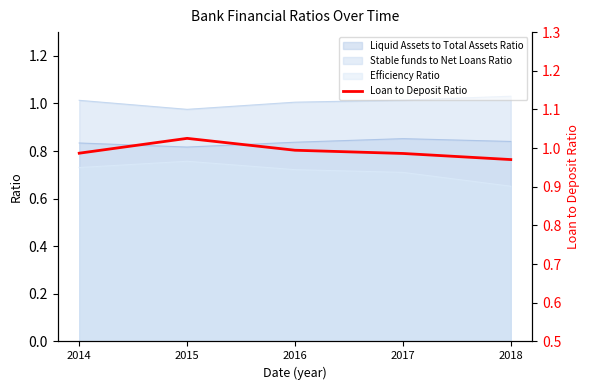

How many points are higher than both their immediate neighbors (excluding endpoints)?

1